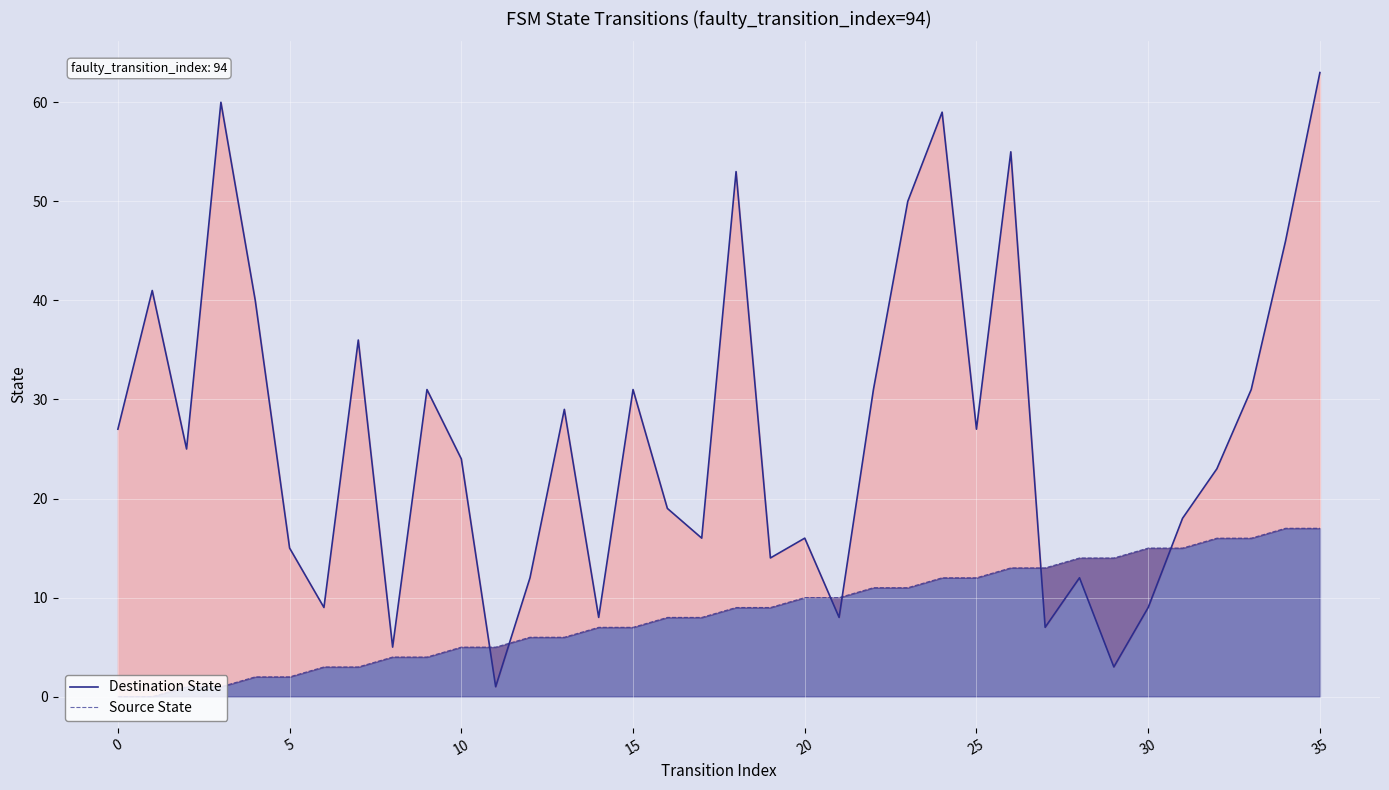

What is the label of the 6th point from the right?

30